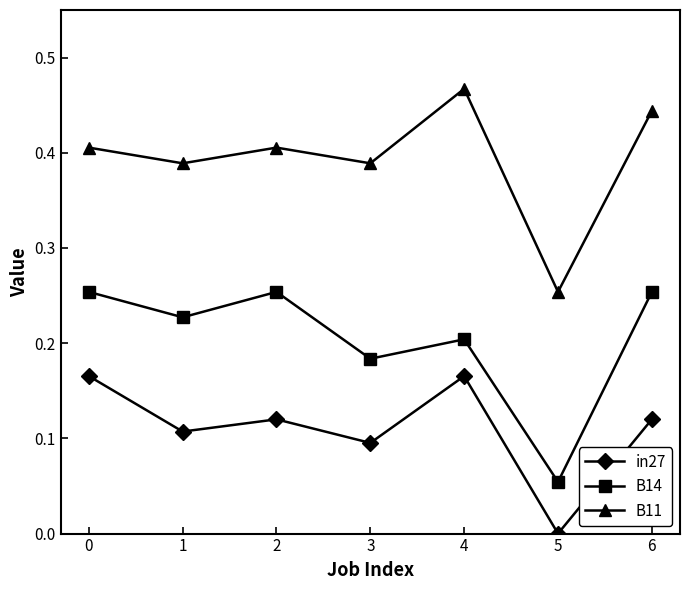

What is the sum of all B14 values?

1.4